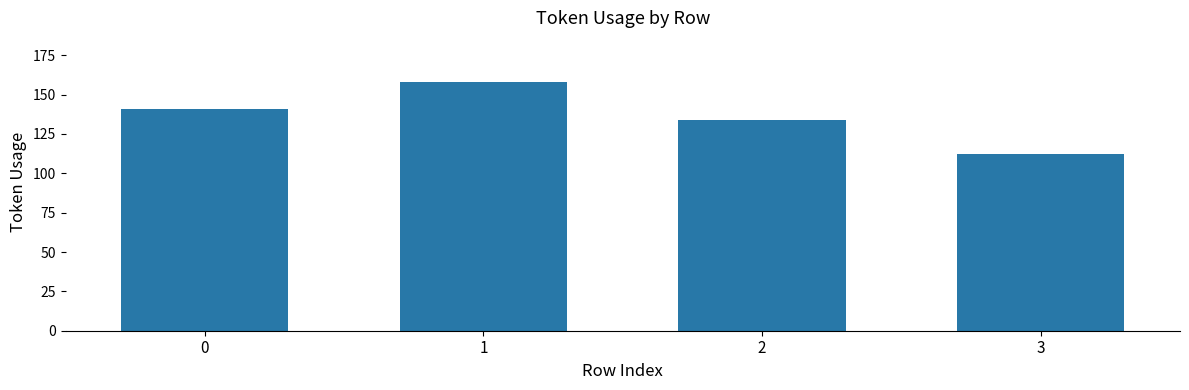

Which category has the lowest value across all series?

3